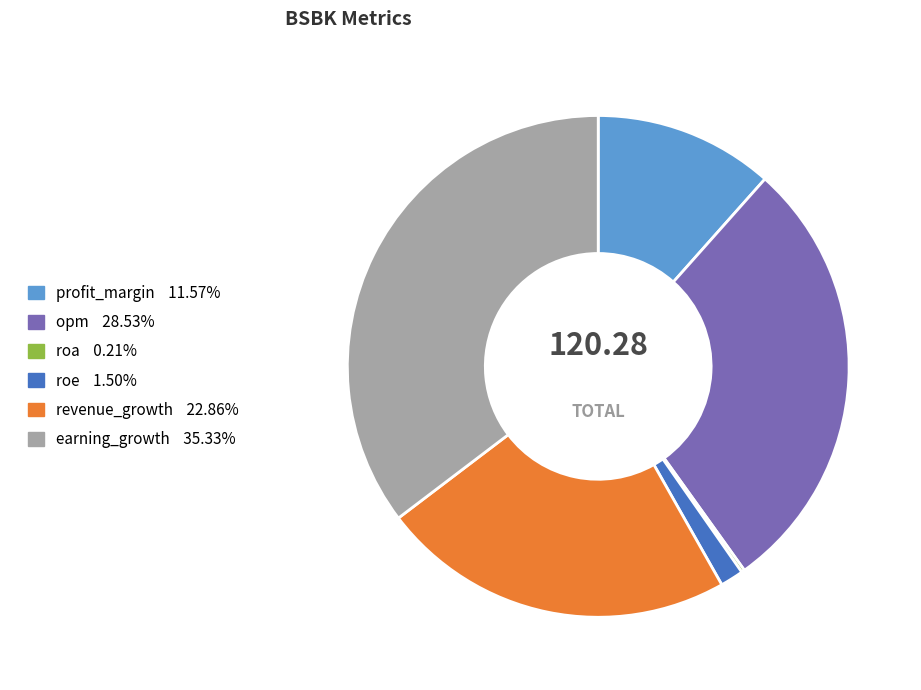

What is the ratio of the value at revenue_growth to the value at opm?

0.8